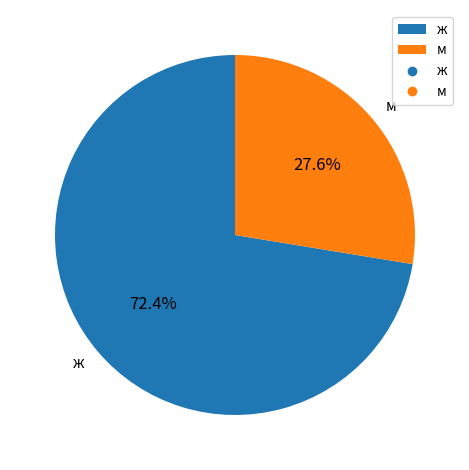

Is there any slice that represents more than half of the pie?

Yes